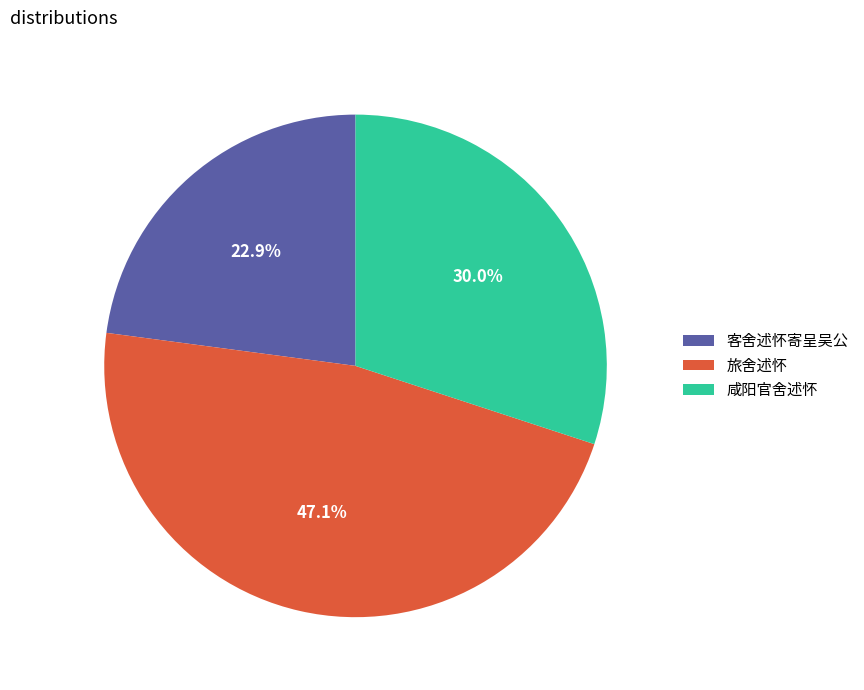

How many segments does this pie chart have?

3